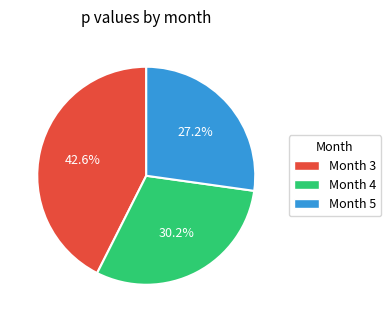

Which category has the smallest portion of the pie?

Month 5